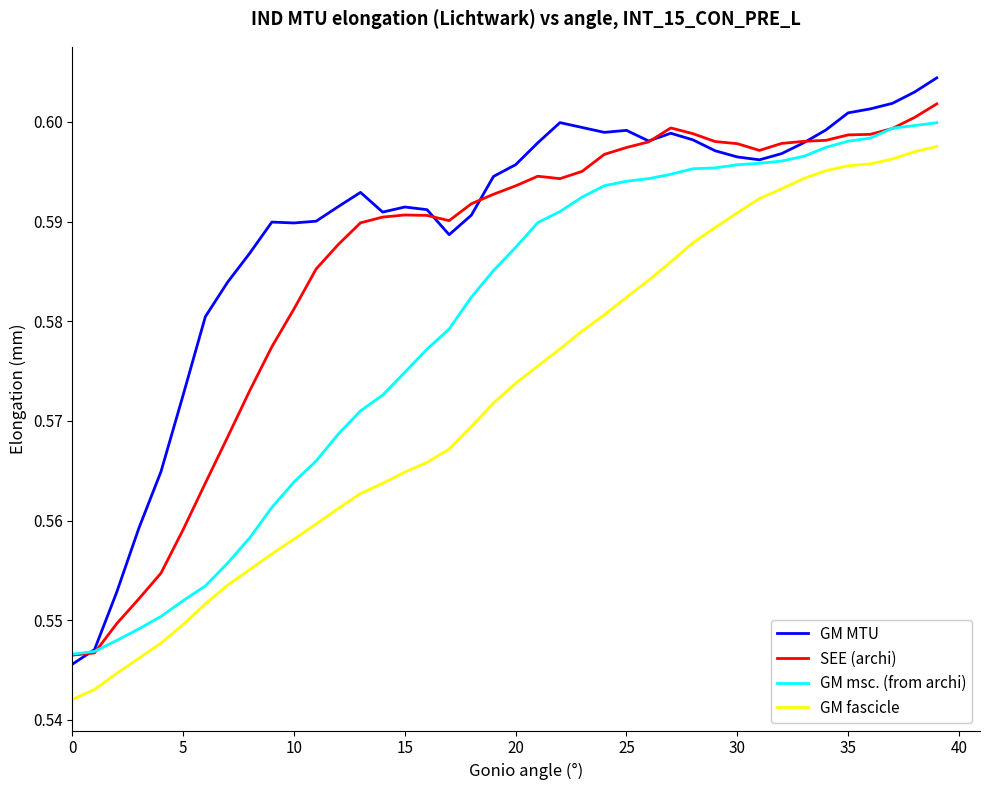

Rank the series by their average value, from lowest to highest.

GM fascicle, GM msc. (from archi), SEE (archi), GM MTU